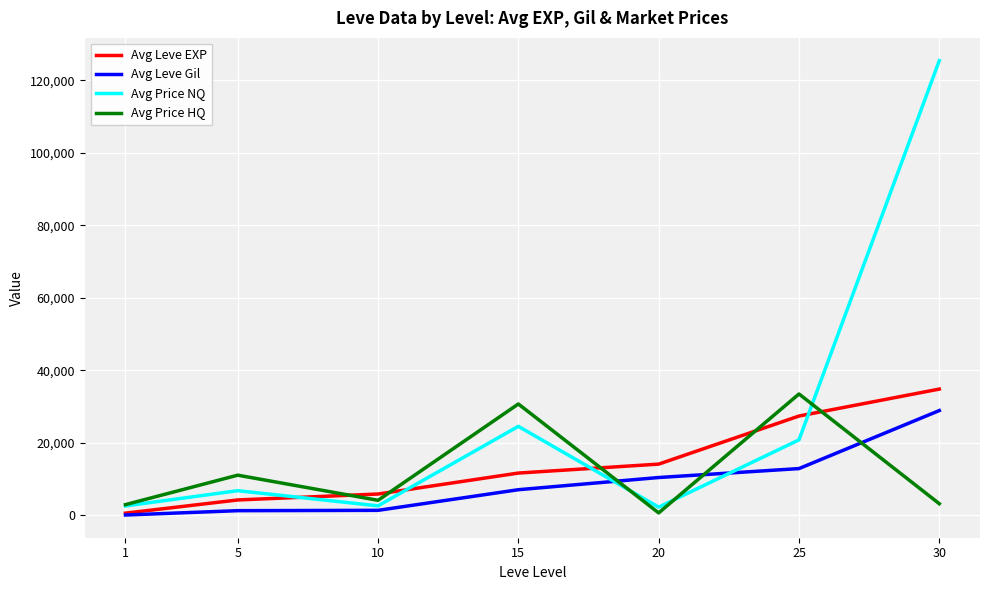

Which series has the largest total across all categories?

Avg Price NQ